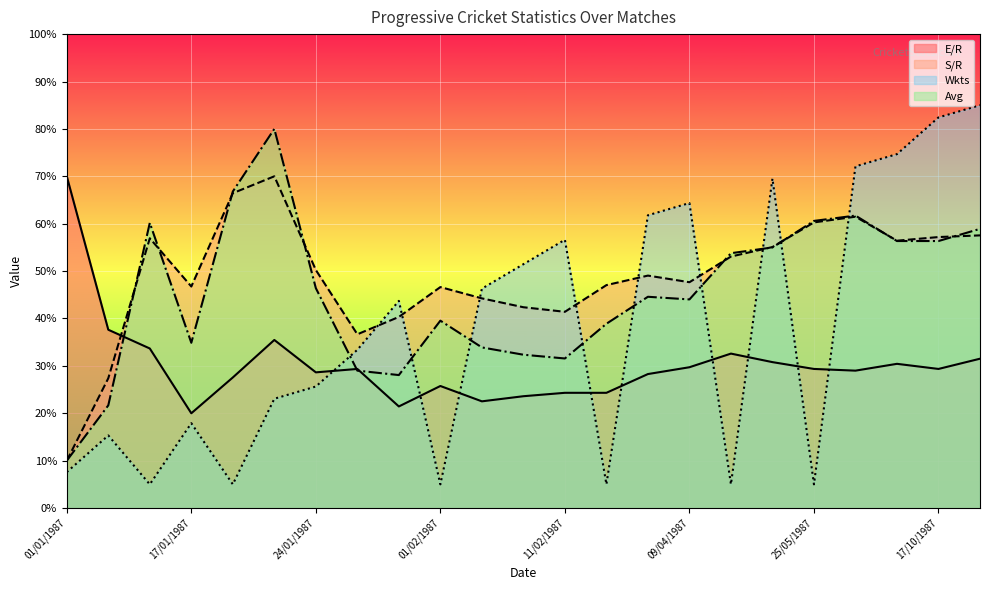

Is it true that Avg equals 33.9 at 03/02/1987?

True